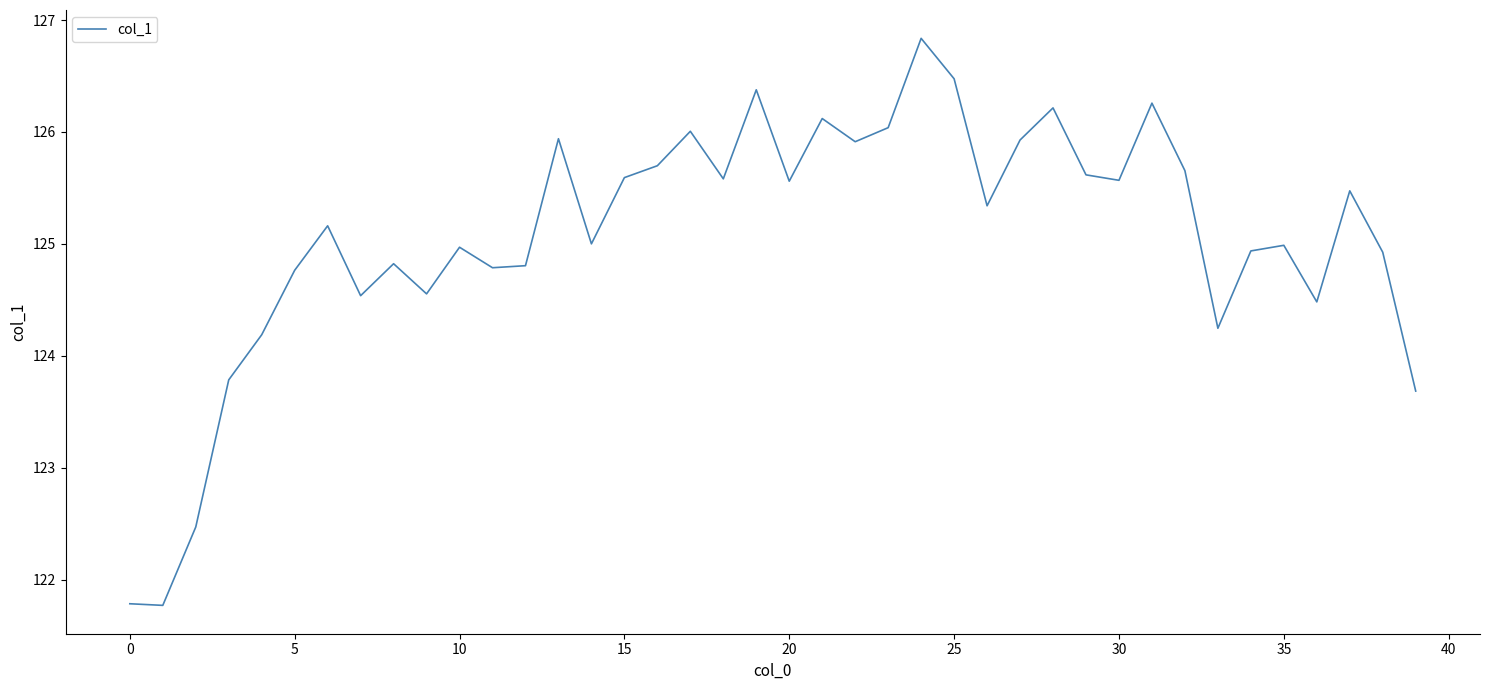

What is the greatest value displayed?

126.8